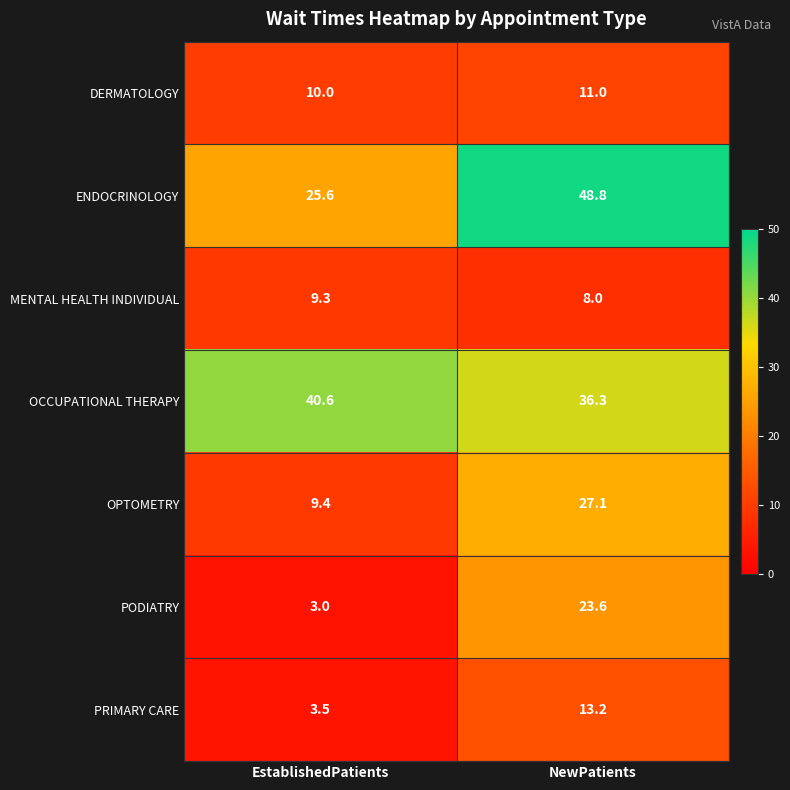

Where is ENDOCRINOLOGY nearest to the value 37?

EstablishedPatients